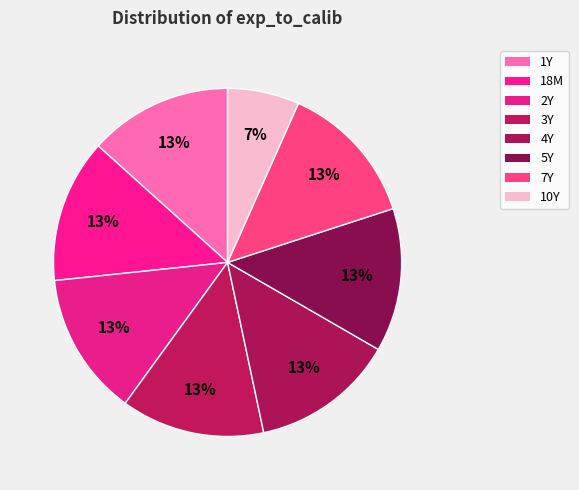

What percentage do 3Y and 18M together represent?

26.7%